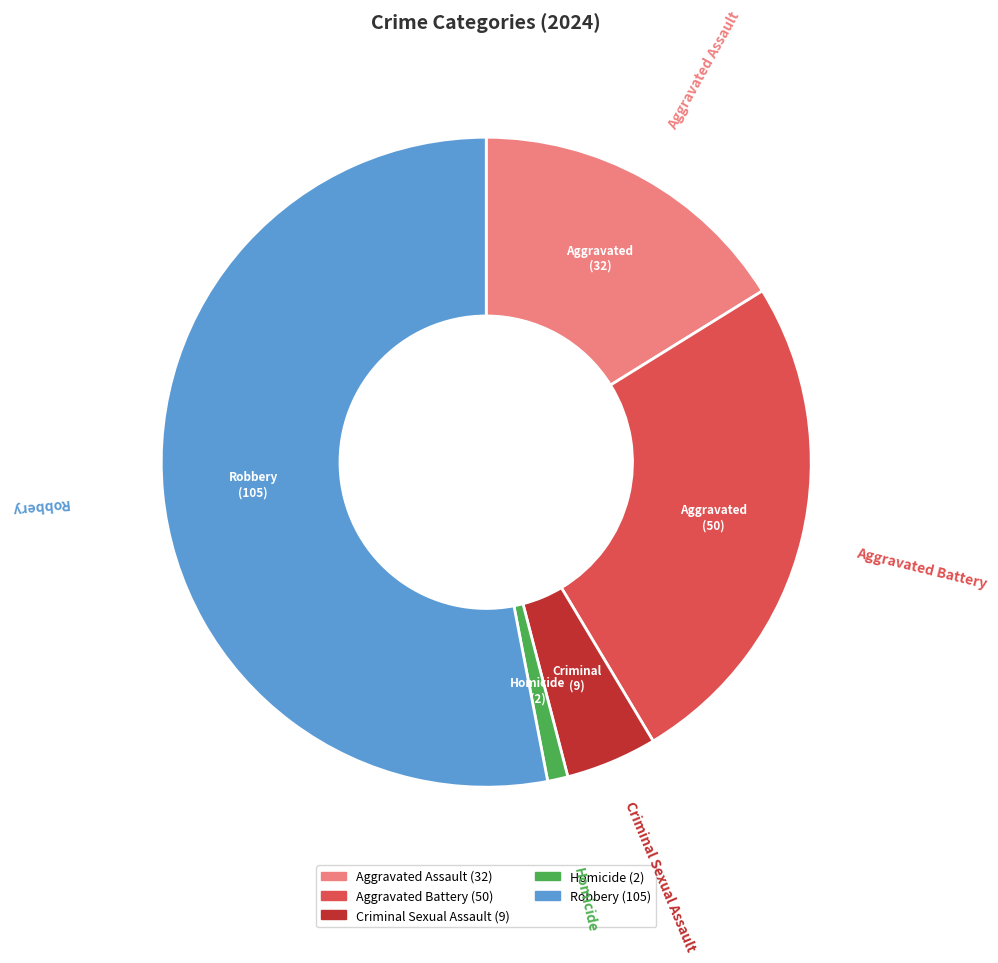

Combined, do Criminal Sexual Assault and Aggravated Battery account for over 50%?

No